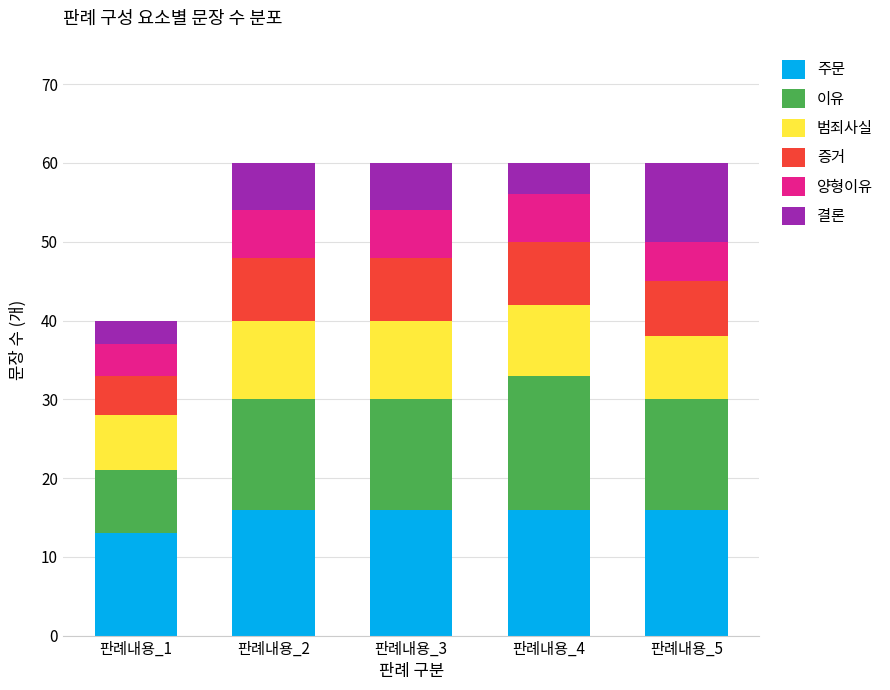

What is the difference between the second highest and minimum values in the 주문 series?

3